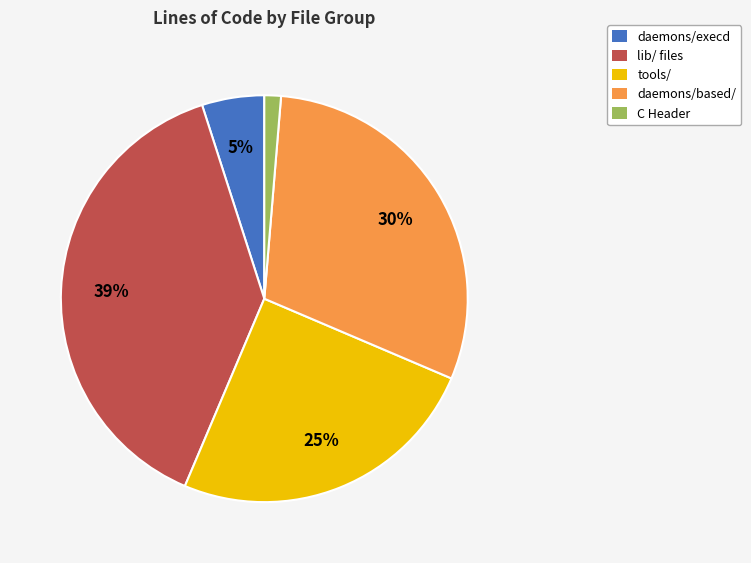

What percentage is the C Header slice, to the nearest percent?

1%